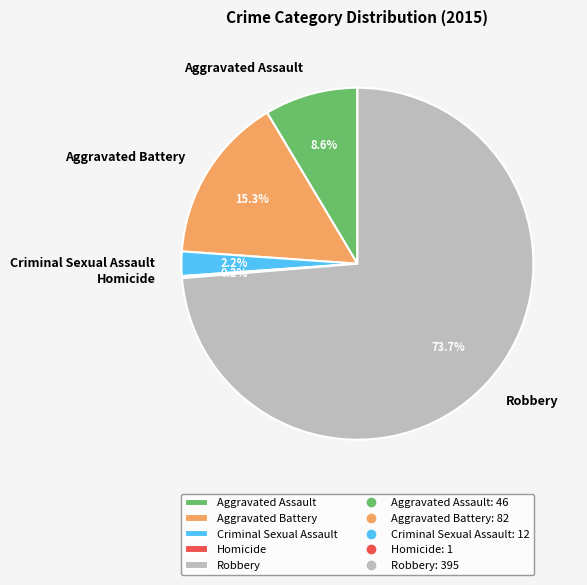

Which slice is the largest?

Robbery